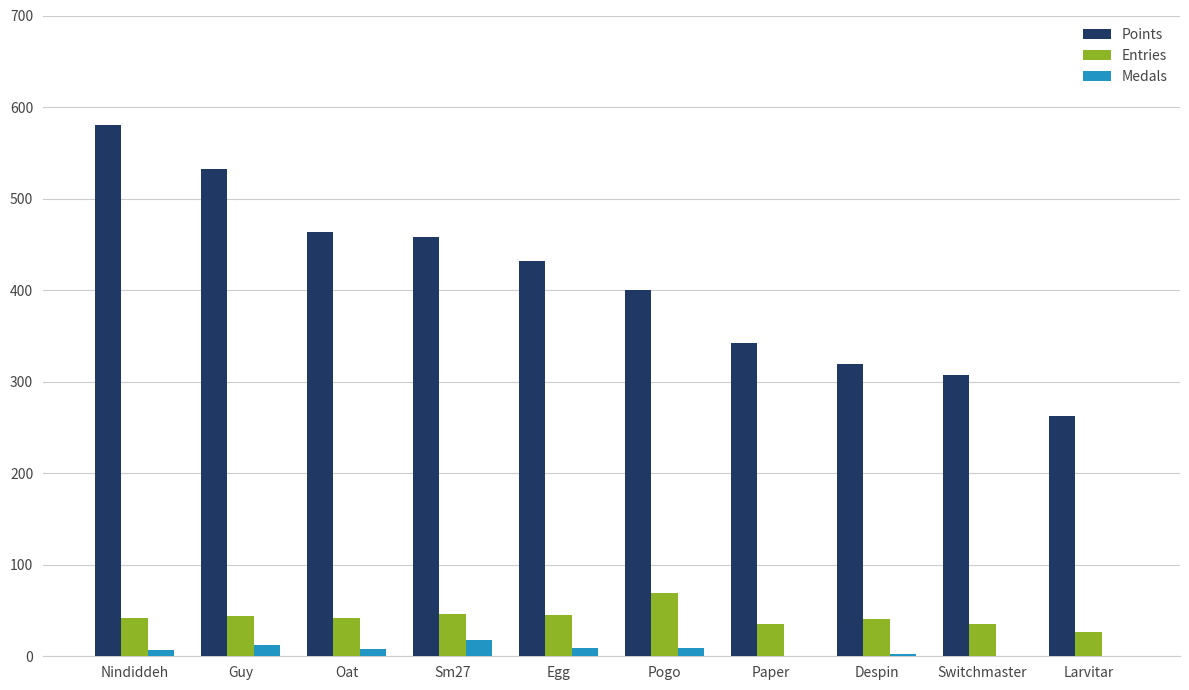

What are all the series names shown in the legend?

Points, Entries, Medals